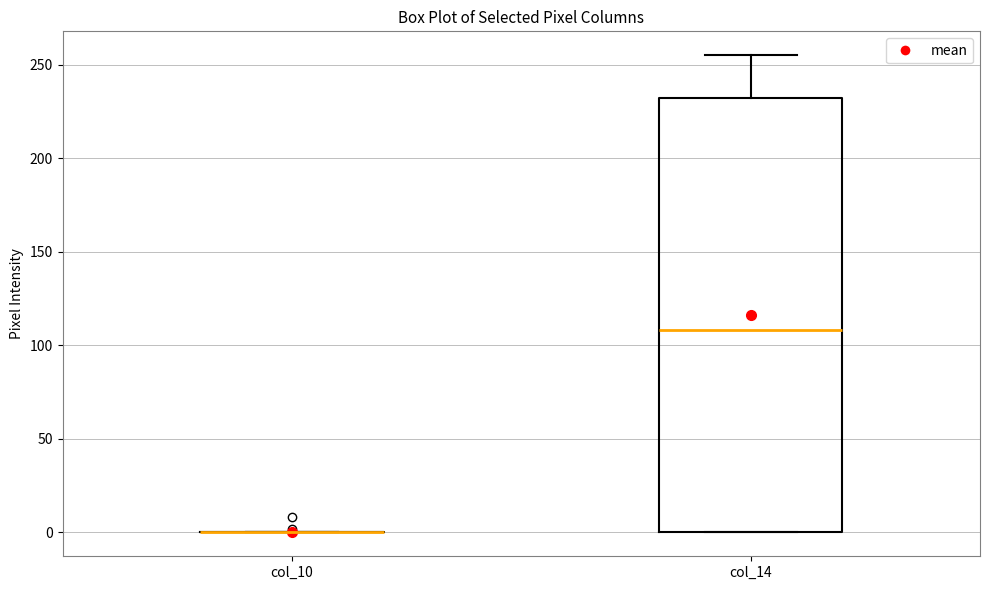

Which box is the tallest, from its lower edge to its upper edge?

col_14